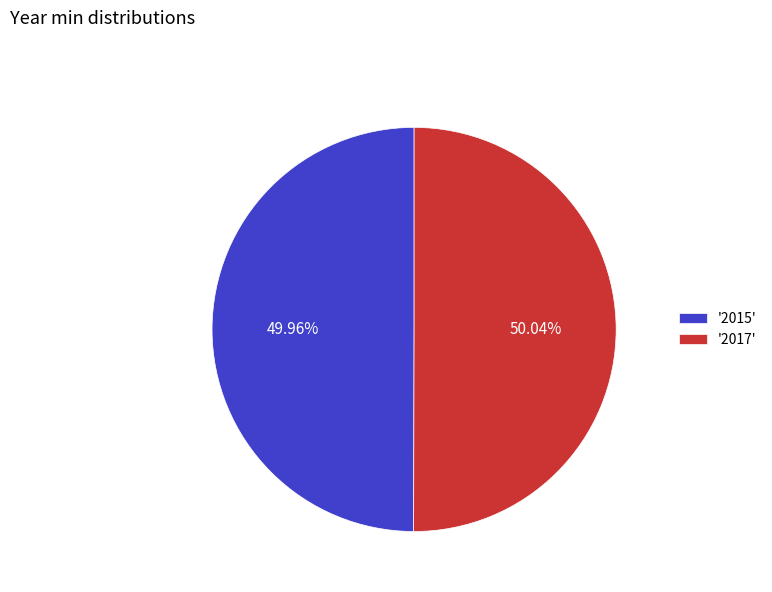

How many slices are in this pie chart?

2